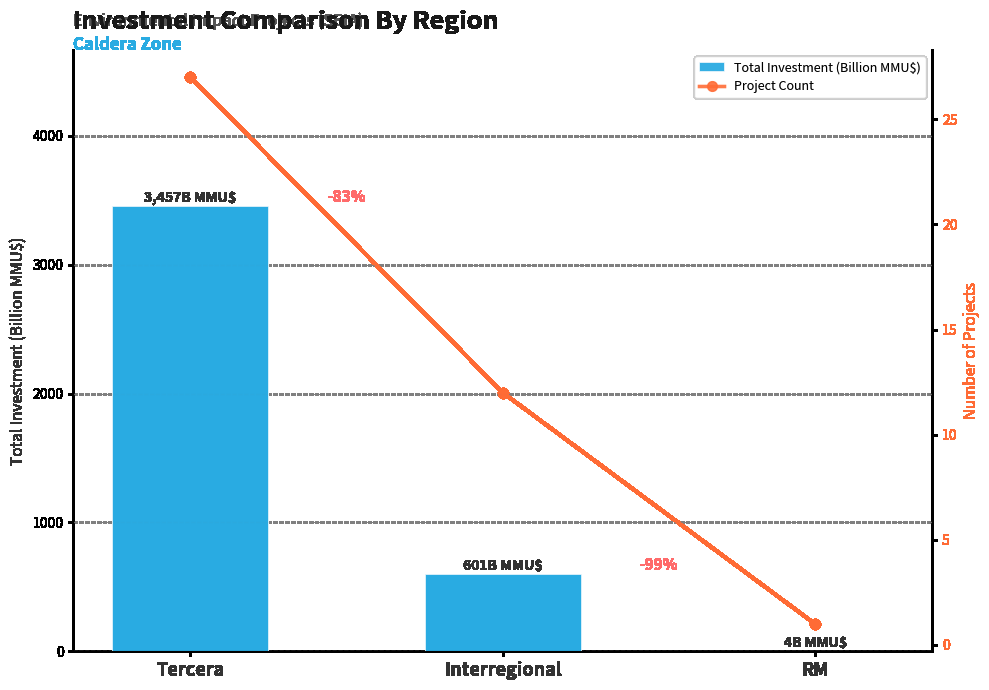

How many data points in Total Investment (Billion MMU$) are above 601?

2